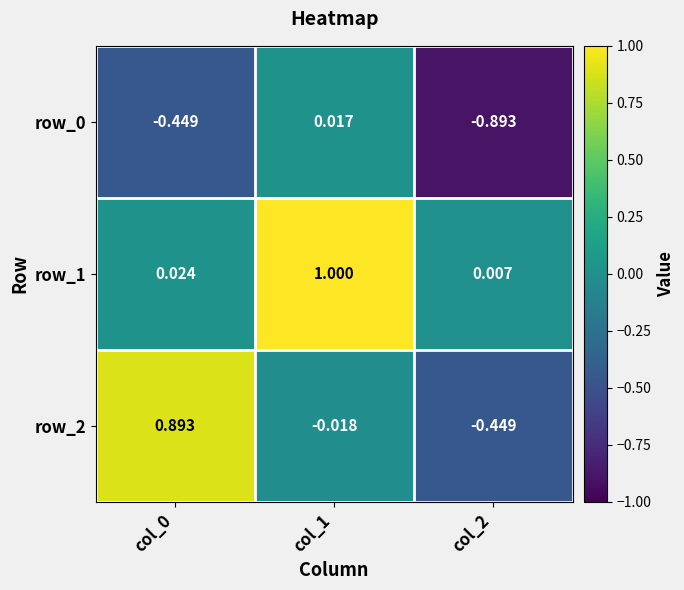

Which series has the largest total across all categories?

row_1